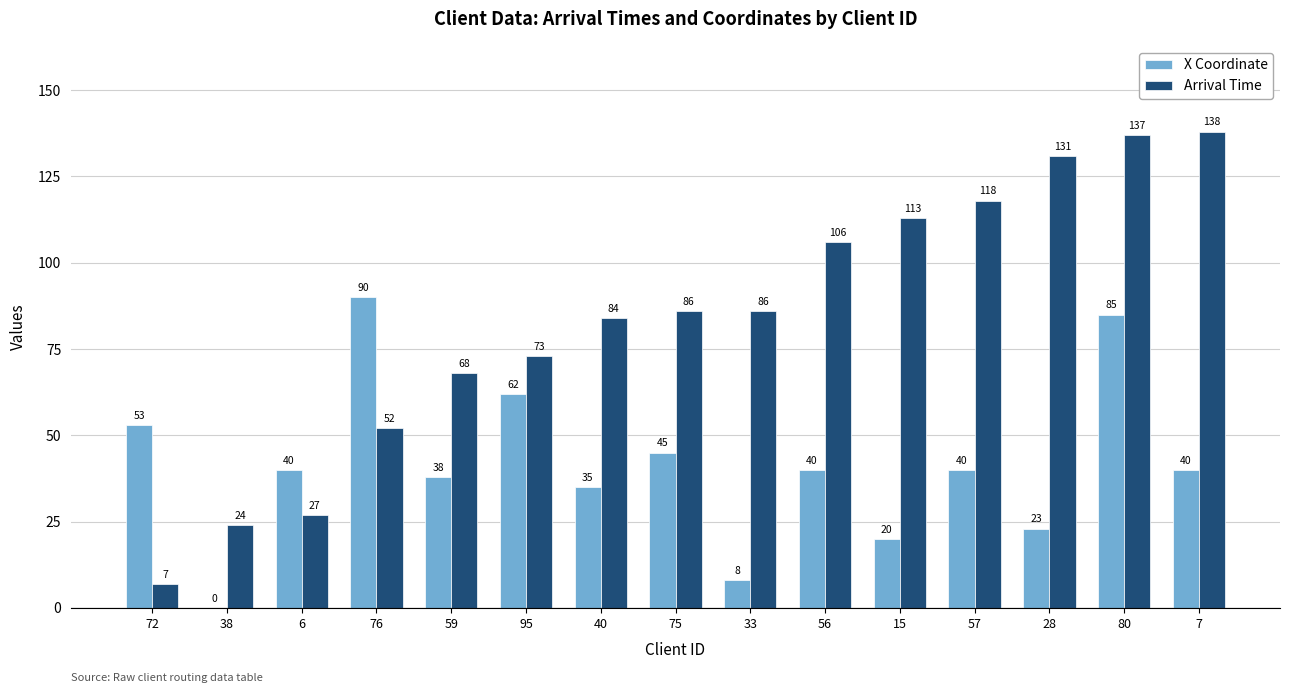

Are the bars horizontal?

No